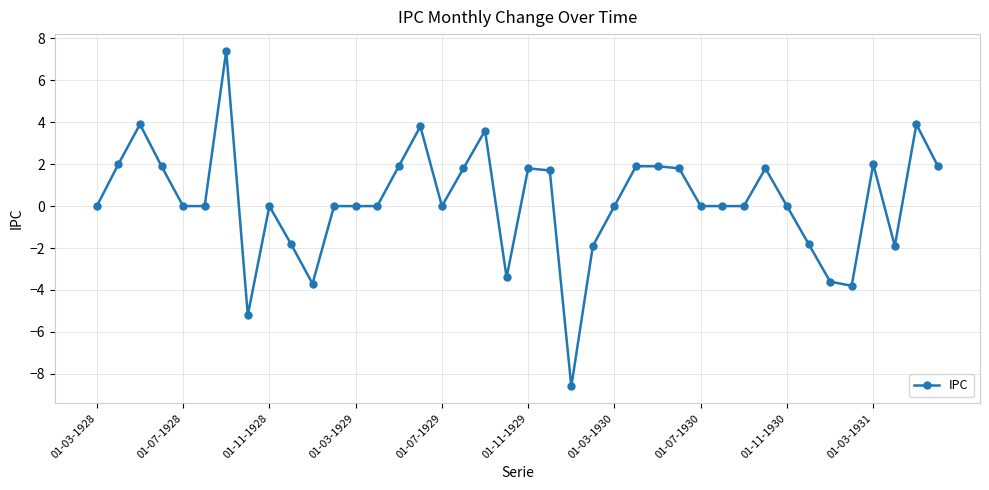

True or false: there are more than 1 points higher than both neighbors.

True